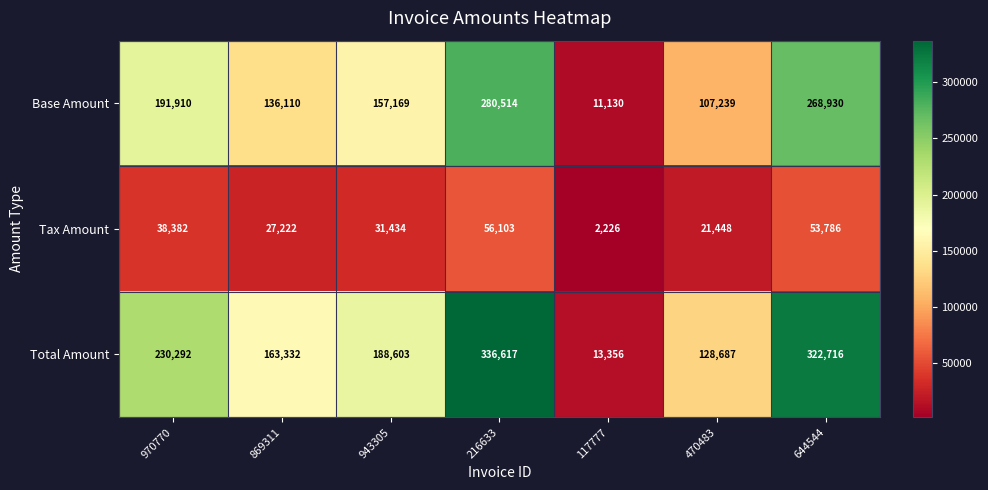

Which series has the largest total across all categories?

Total Amount